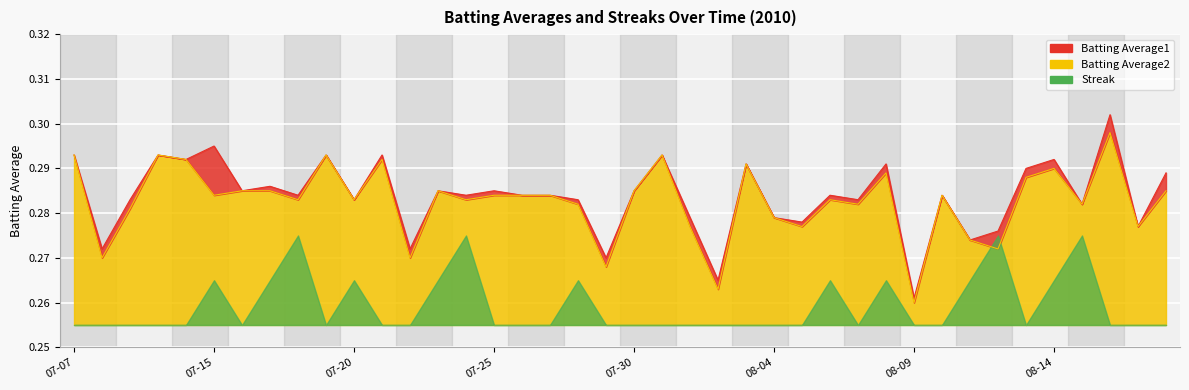

At which category does the chart reach its minimum across all series?

08-09